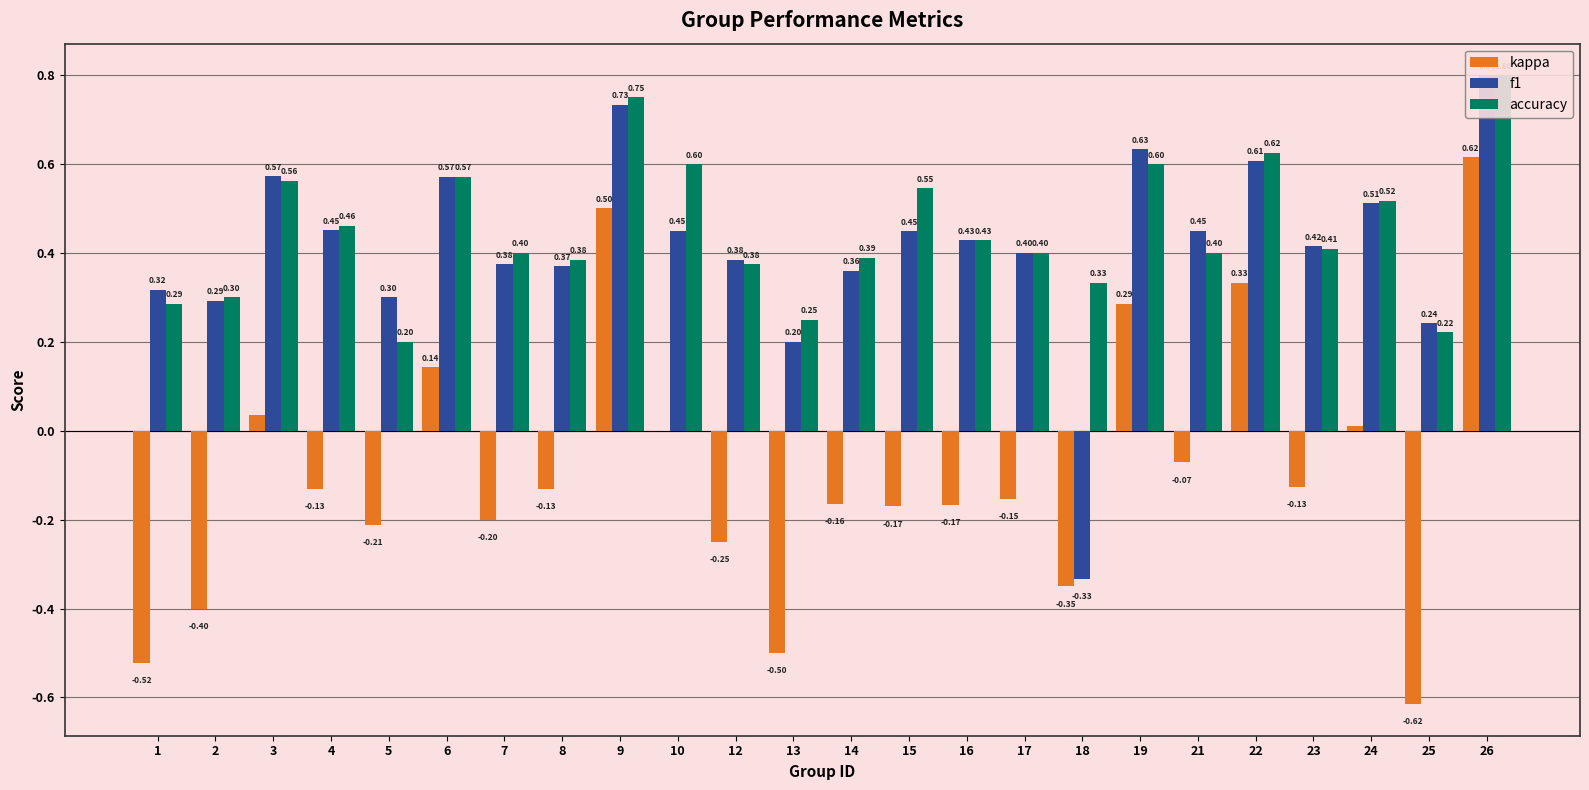

Which series has the largest total across all categories?

accuracy